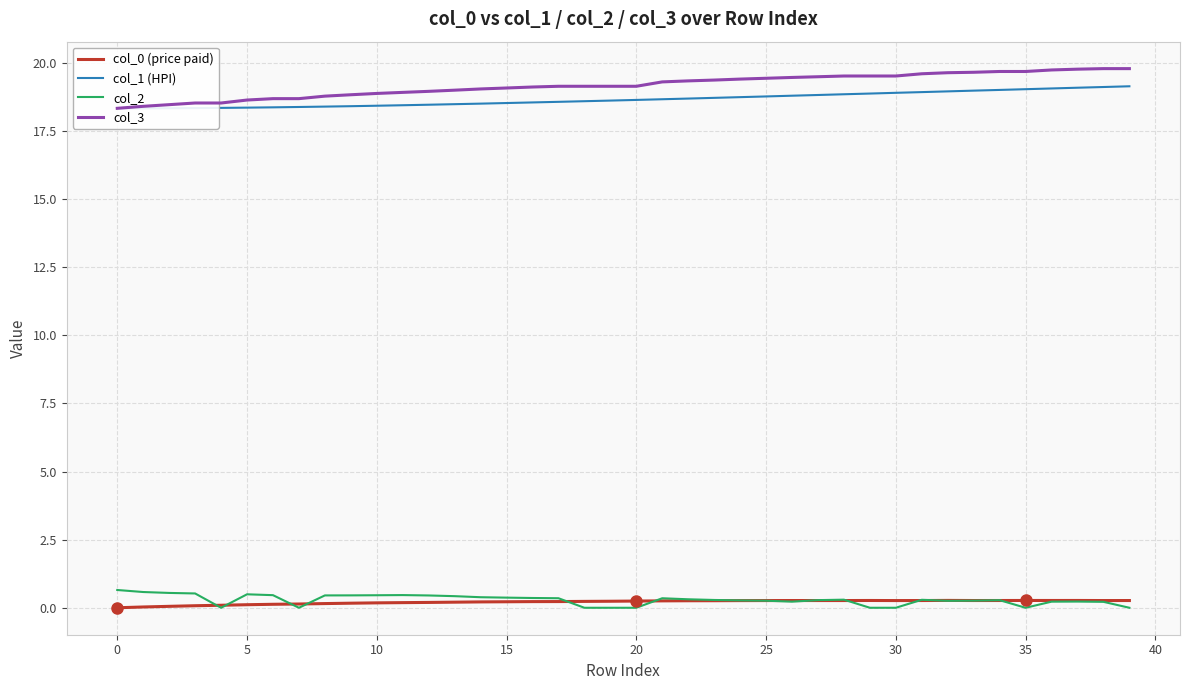

What is the maximum value for col_2?

0.7